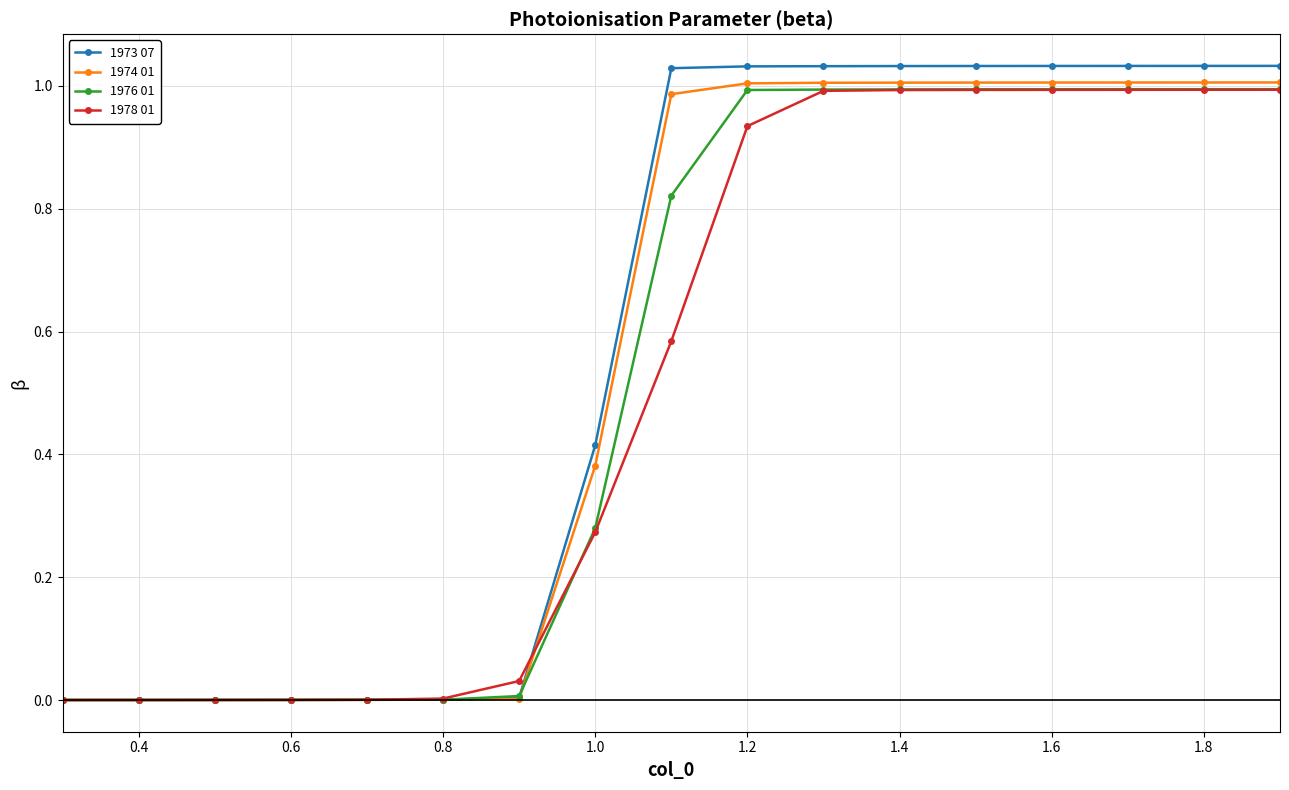

How many data points does each series have?

17